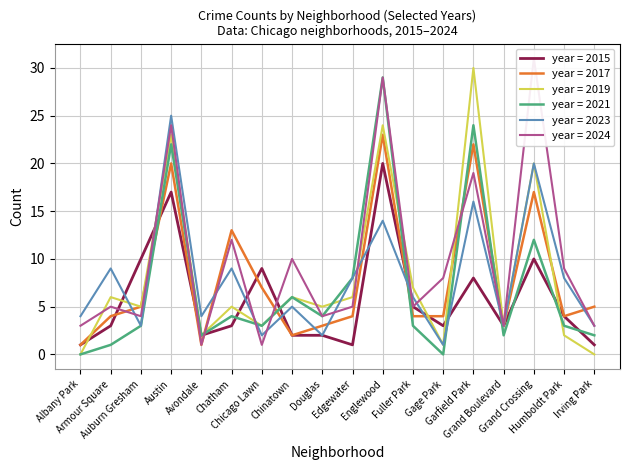

What is the sum of all 2021 values?

128